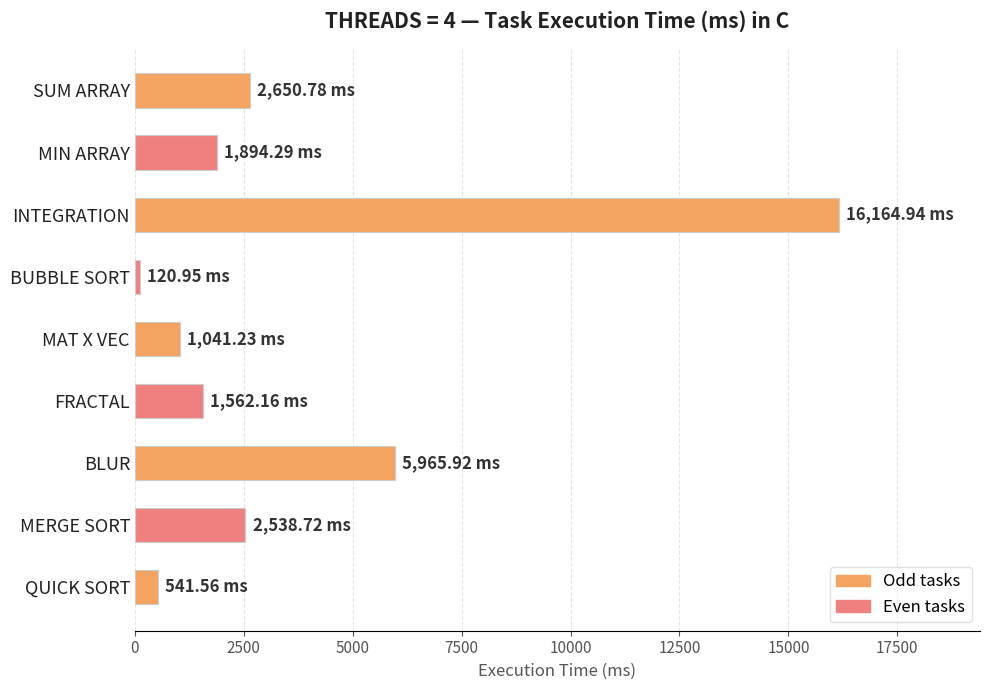

Which label corresponds to the largest value in the chart?

INTEGRATION